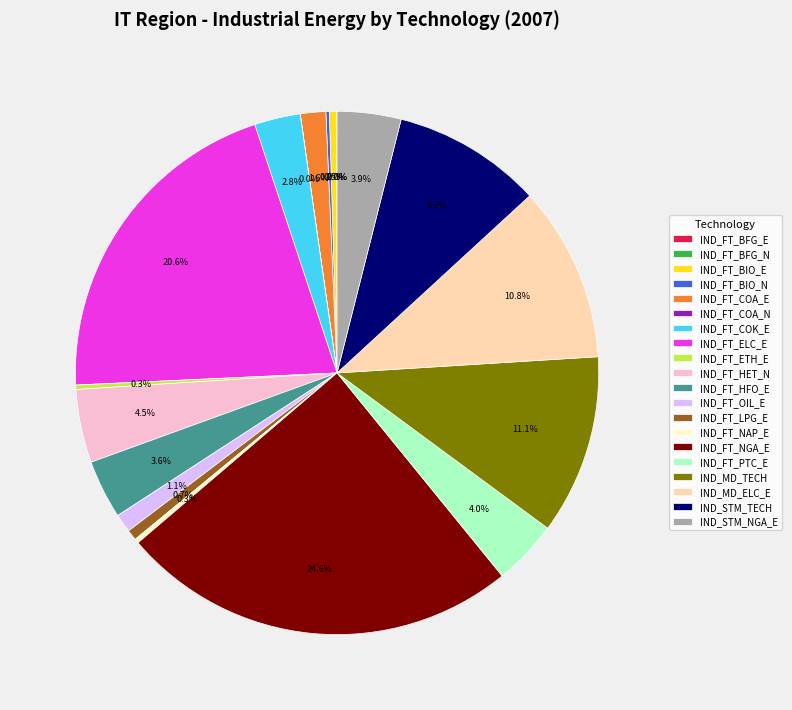

What is the ratio of the value at IND_FT_PTC_E to the value at IND_FT_BIO_E?

8.7